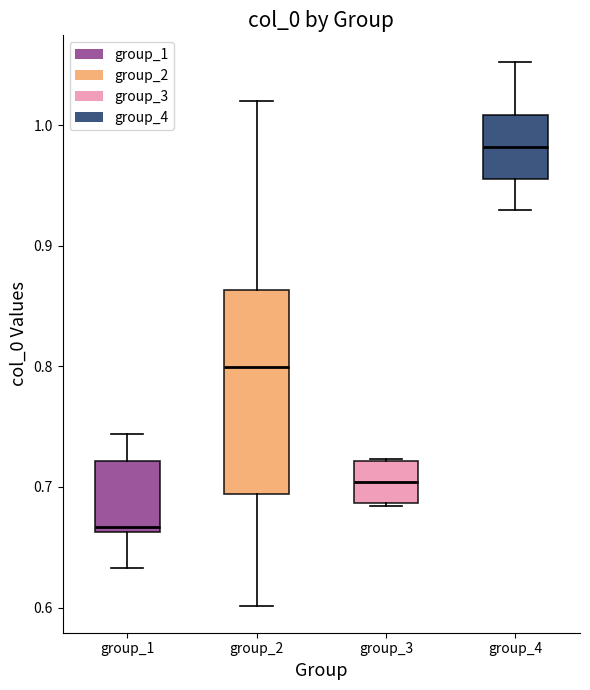

Which box is the tallest, from its lower edge to its upper edge?

group_2